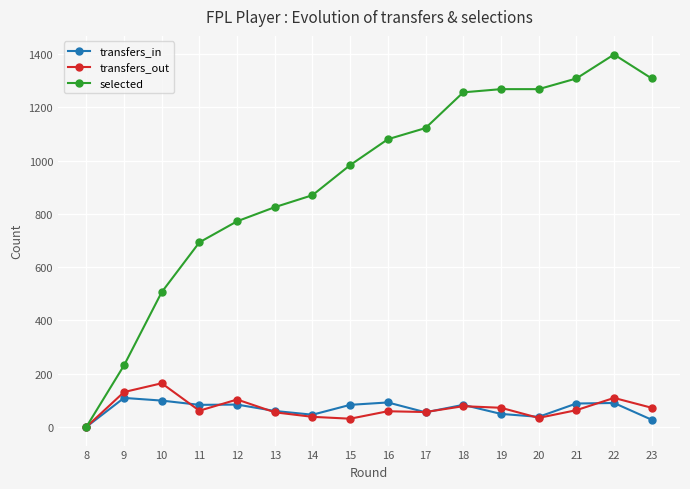

What is the maximum value shown in the chart?

1398